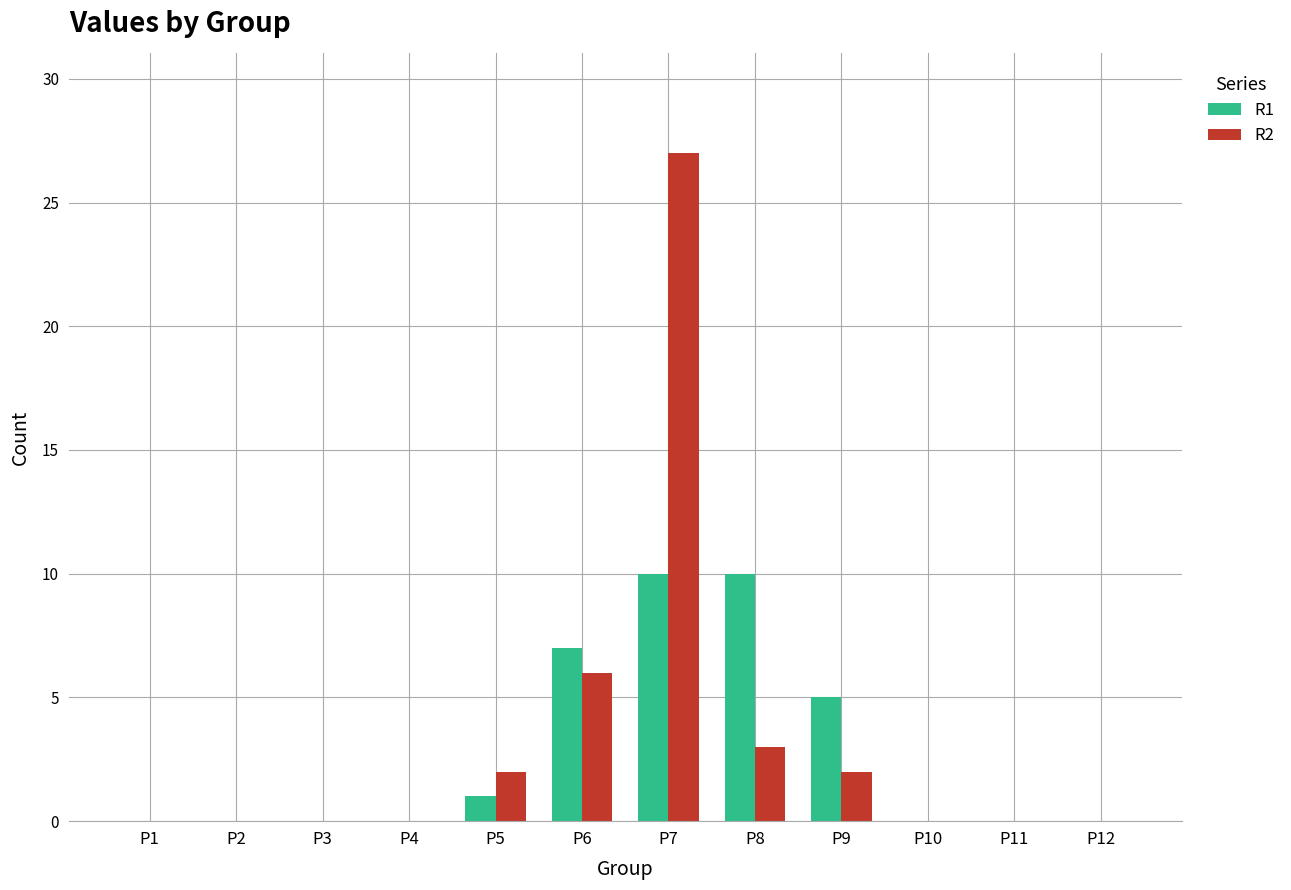

Is the value of R2 at P6 greater than the value of R1 at P11?

Yes